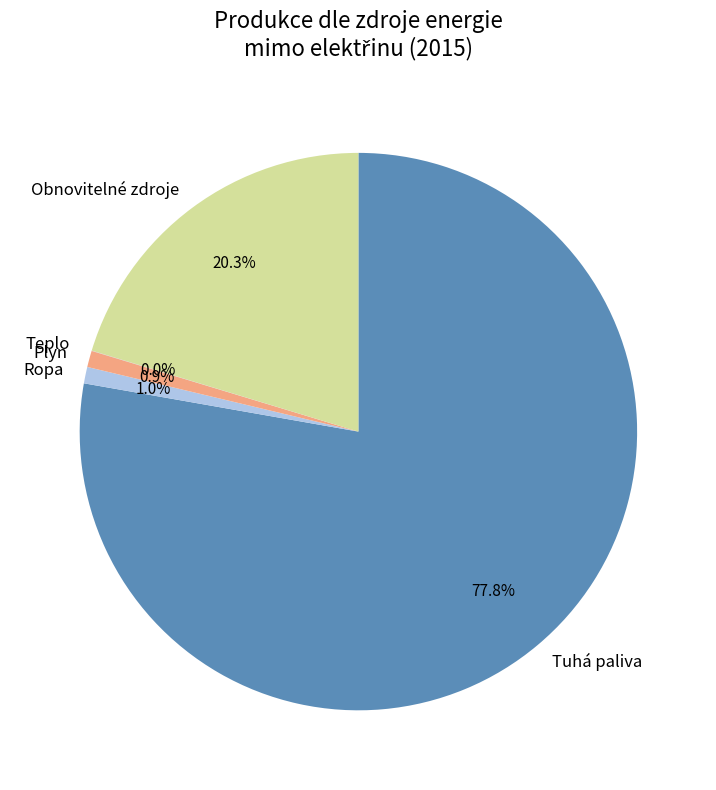

What percentage is the Tuhá paliva slice, to the nearest percent?

78%